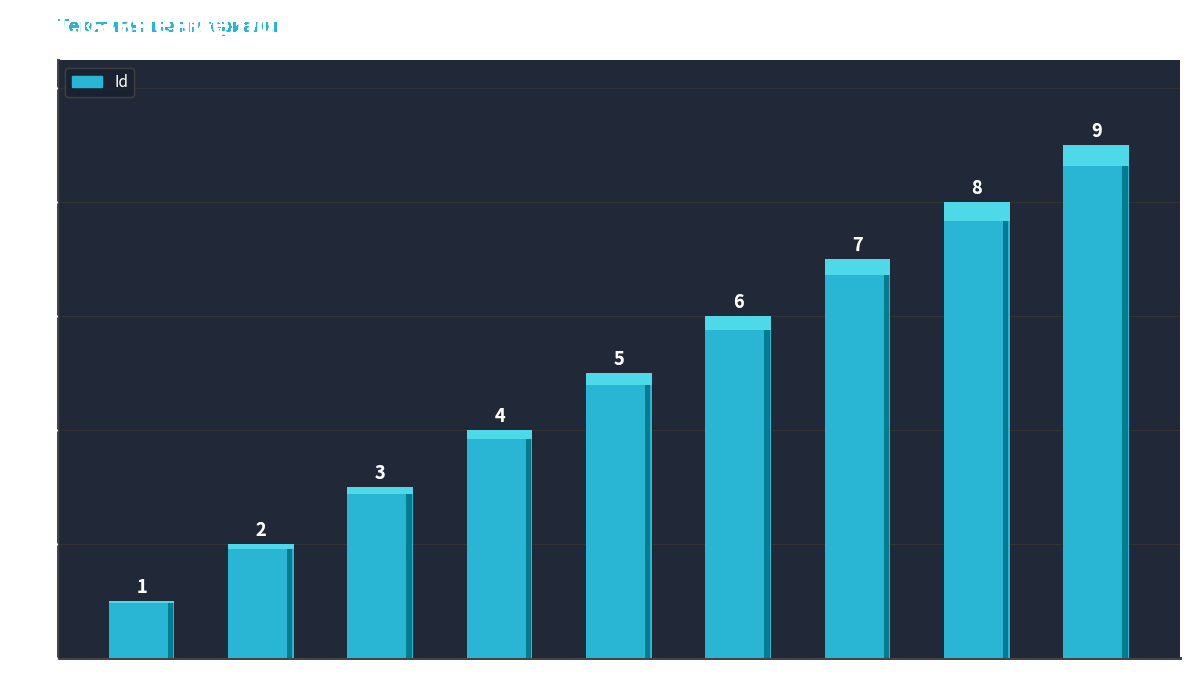

Rank the categories by value from lowest to highest.

Сукно, Кашемир, Полиамид, Хлопок, Кожа, Софтшелл, Нейлон, Шерсть, Трикотаж